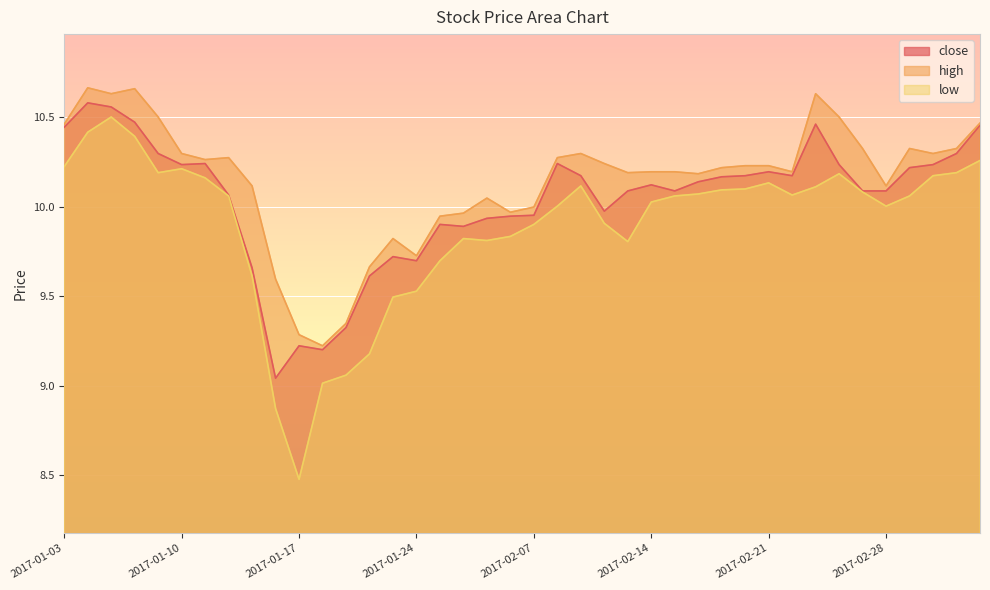

What is the sum of all high values?

405.9